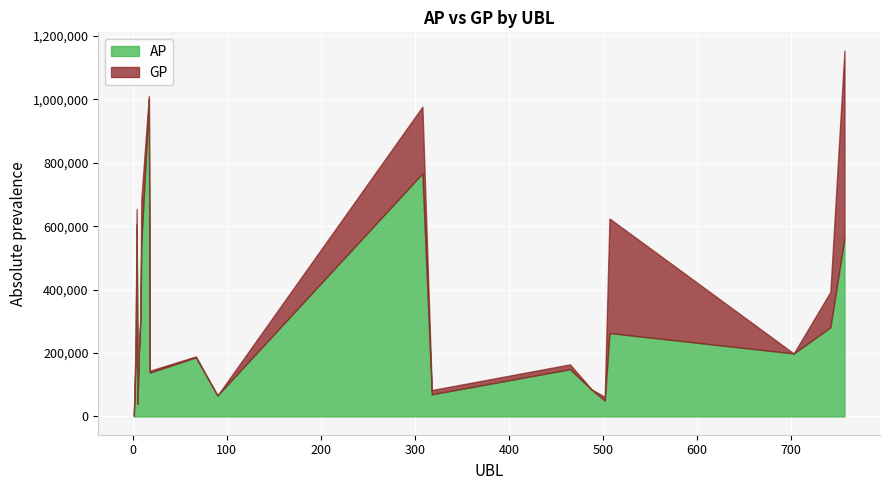

What is the sum of the AP values at 3 and 4?

794456